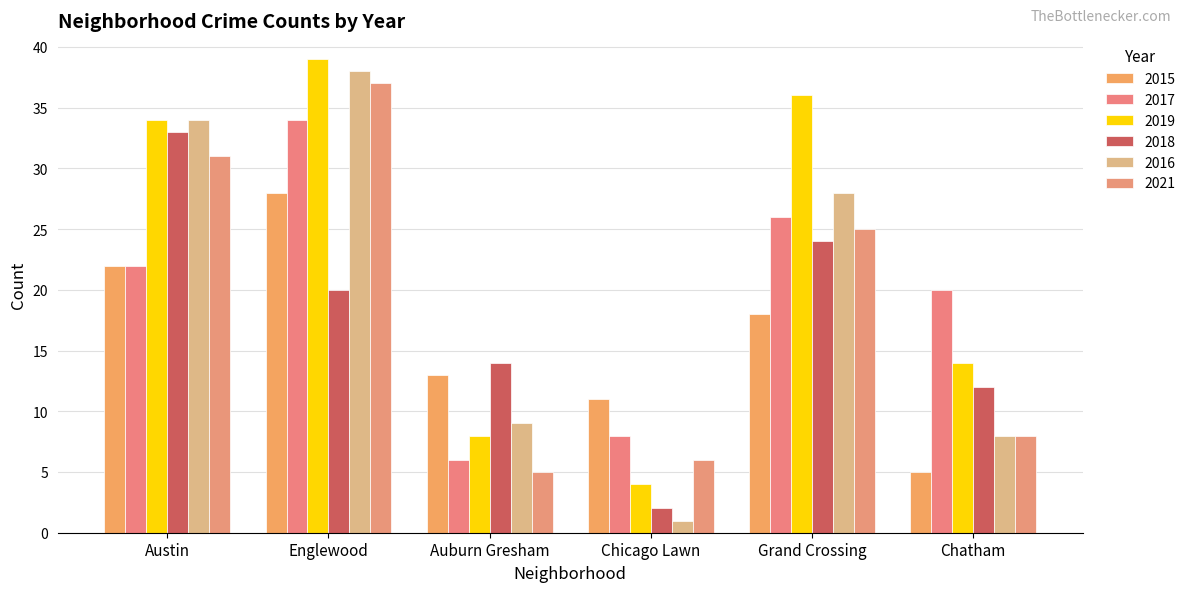

What are all the series names shown in the legend?

2015, 2017, 2019, 2018, 2016, 2021